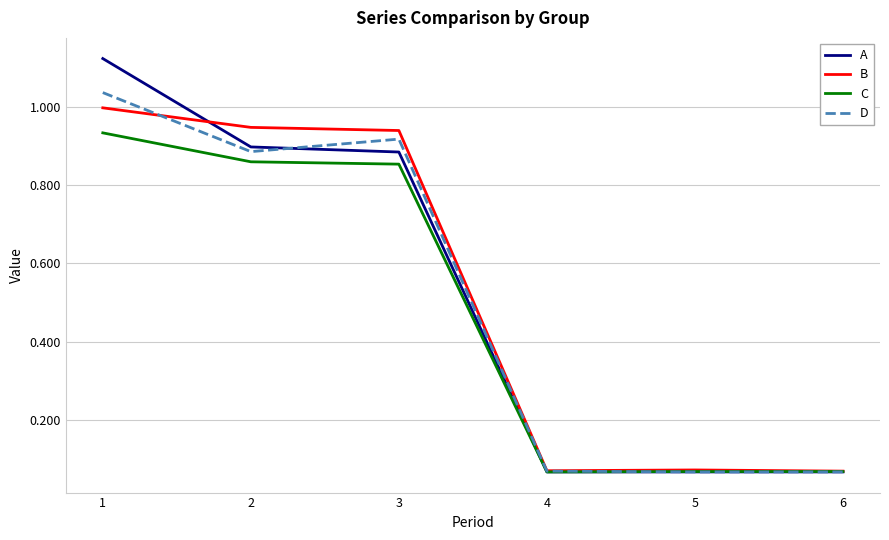

Count the number of data series in this chart.

4